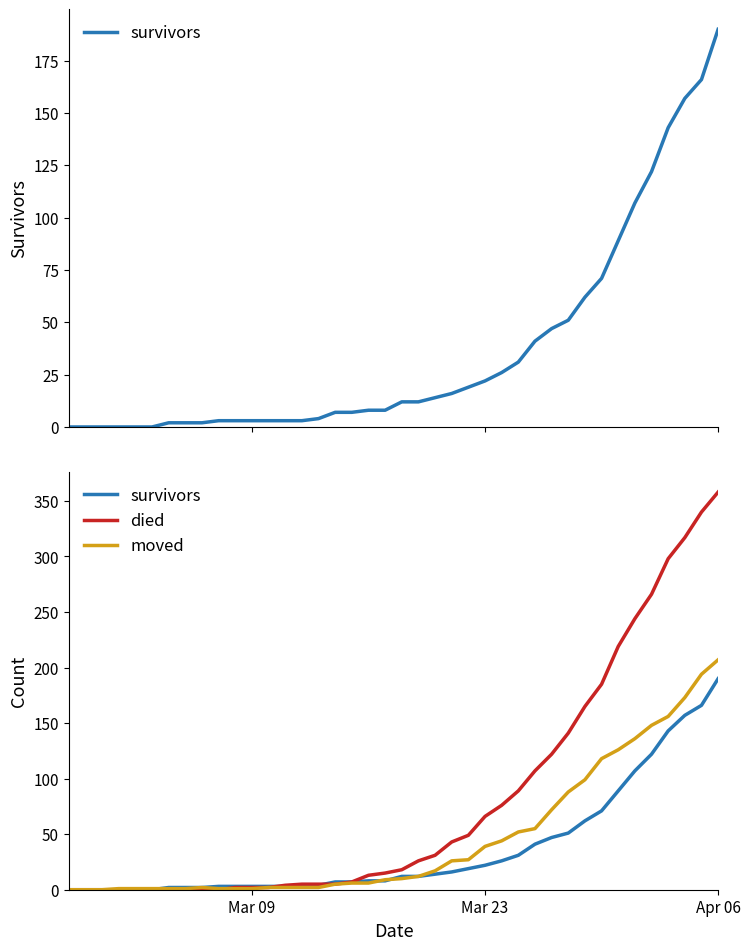

How many lines are shown in the chart?

3